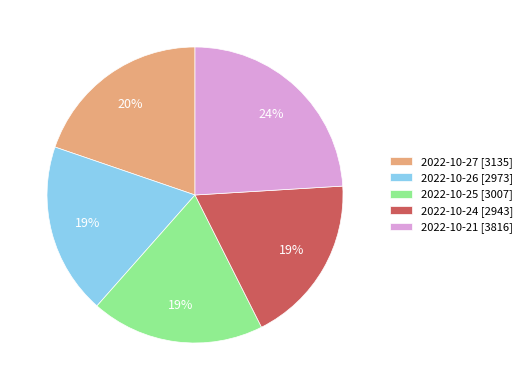

How many segments does this pie chart have?

5